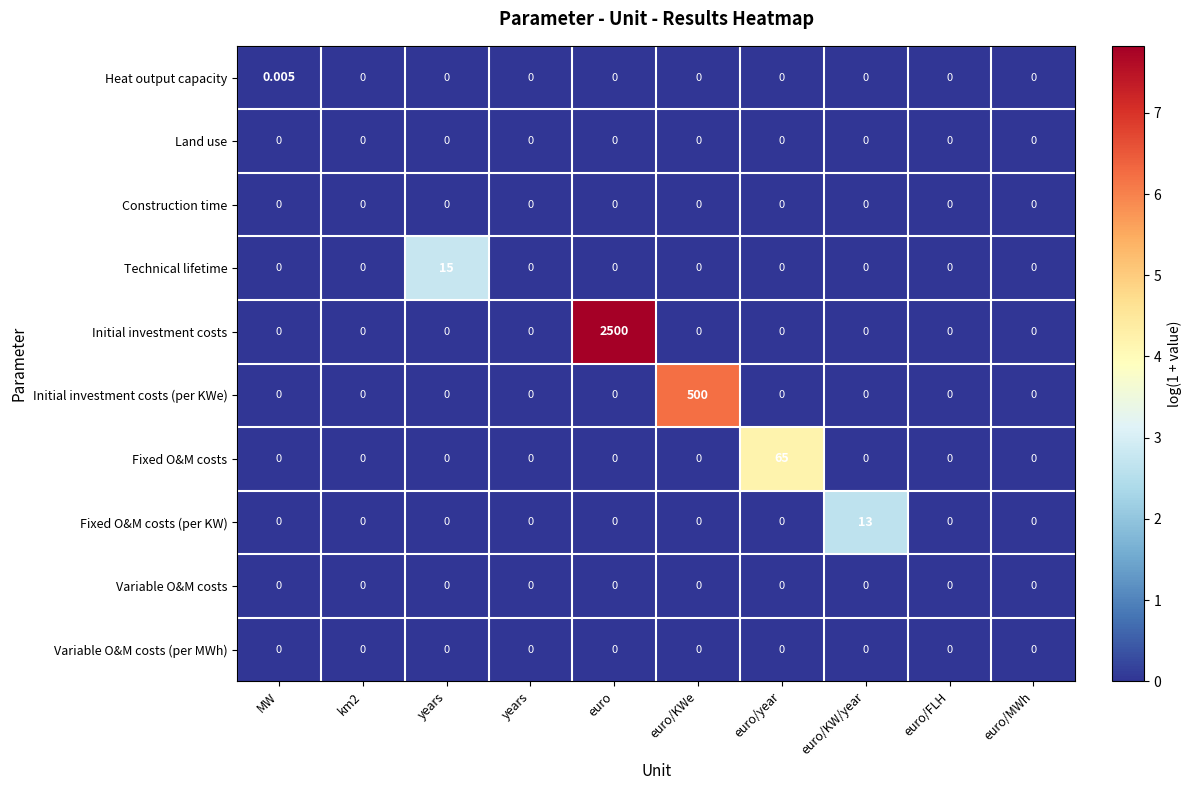

How many series are shown in this chart?

10